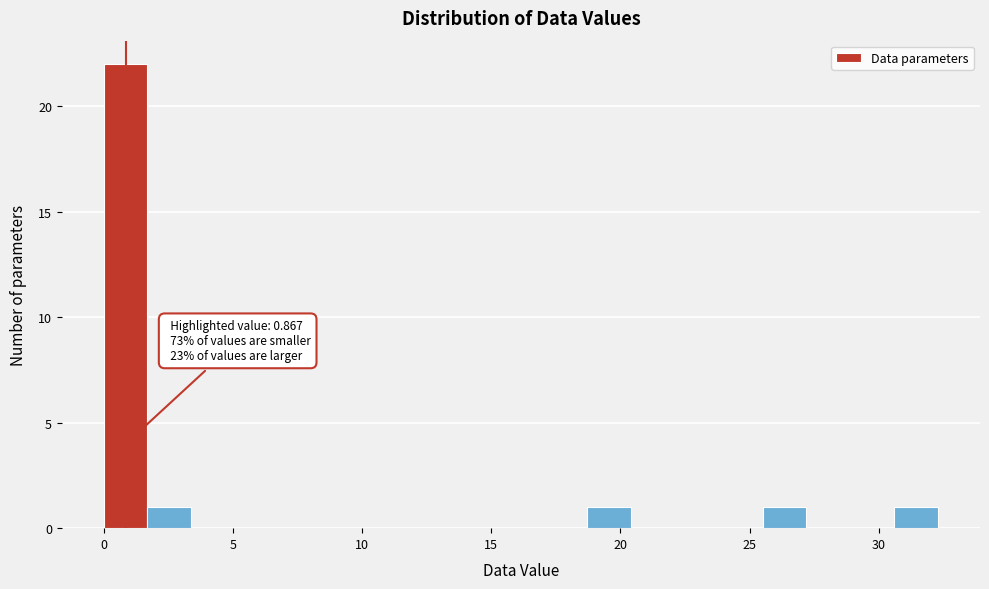

Around what value on the x-axis is the tallest bar? Give the approximate position of its centre, as read against the axis.

1.0